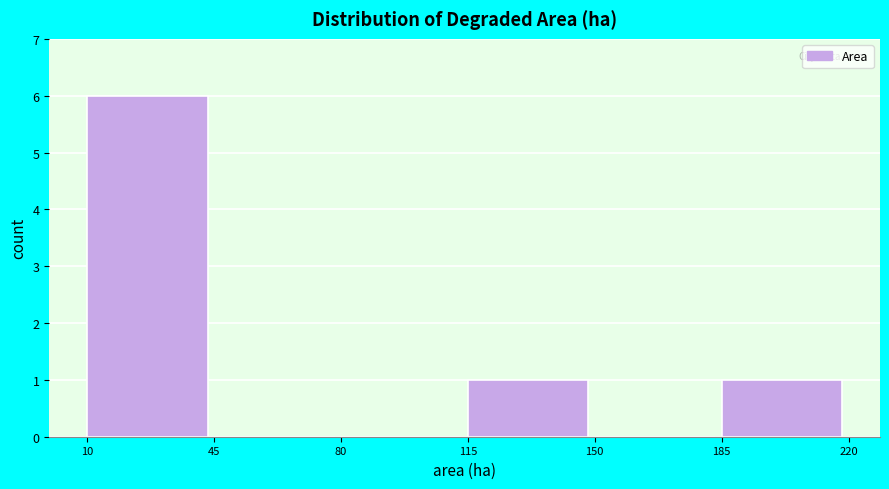

Reading left to right, list every bar in this chart as the range it spans on the x-axis followed by its height. The values are not printed on the chart, so give them approximately, as read against the axis.

10 to 45: 6
45 to 80: 0
80 to 115: 0
115 to 150: 1
150 to 185: 0
185 to 220: 1